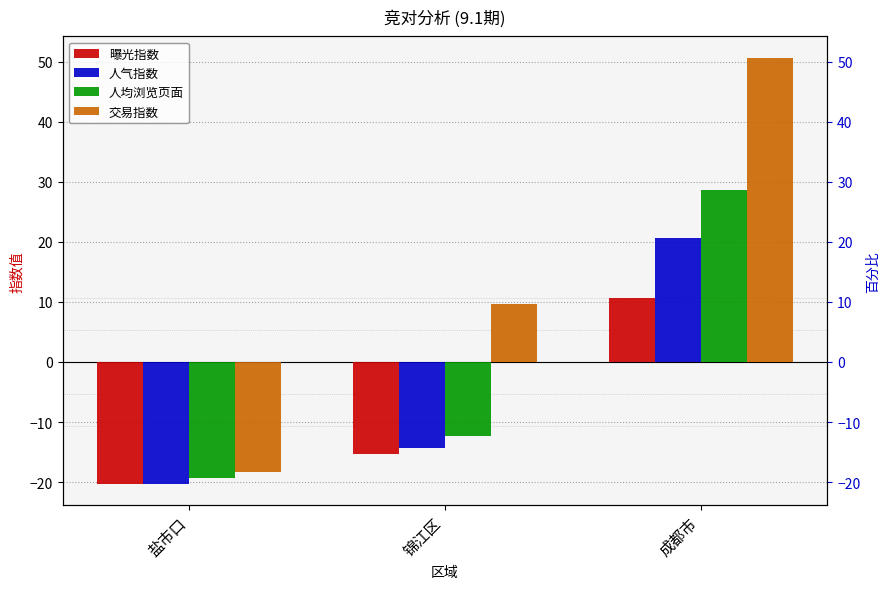

What is the difference between the second highest and minimum values in the 曝光指数 series?

5.0